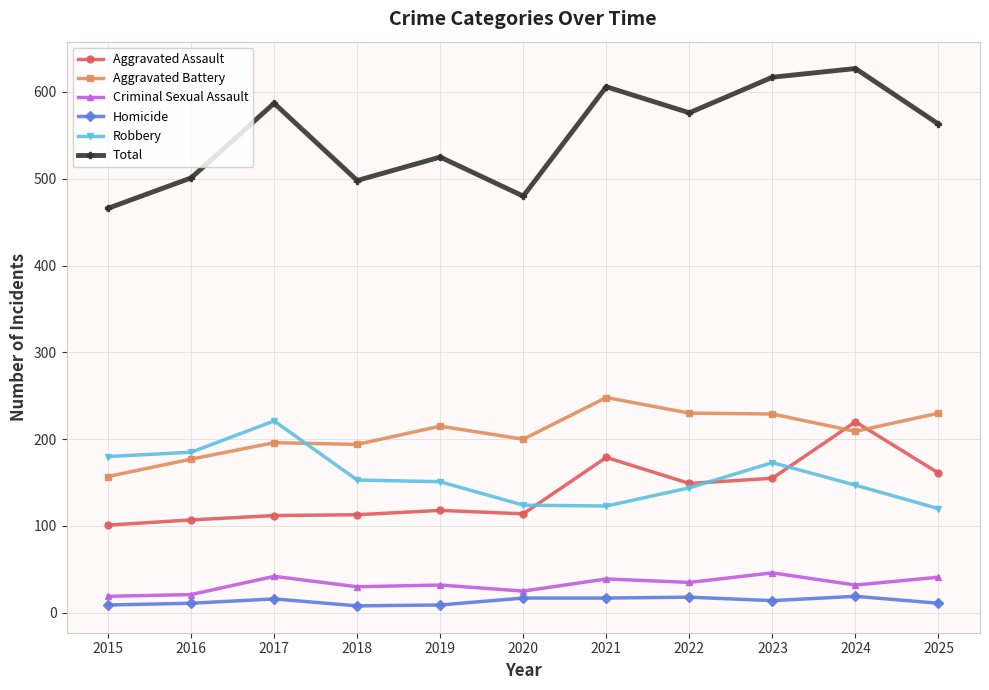

What is the difference between the second highest and minimum values in the Aggravated Battery series?

73